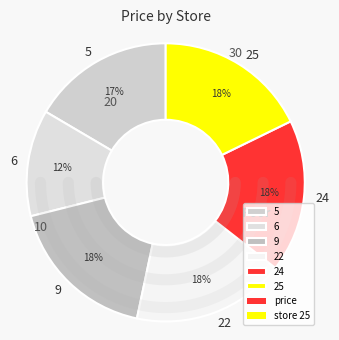

To the nearest percent, what percentage of the pie is 5?

17%